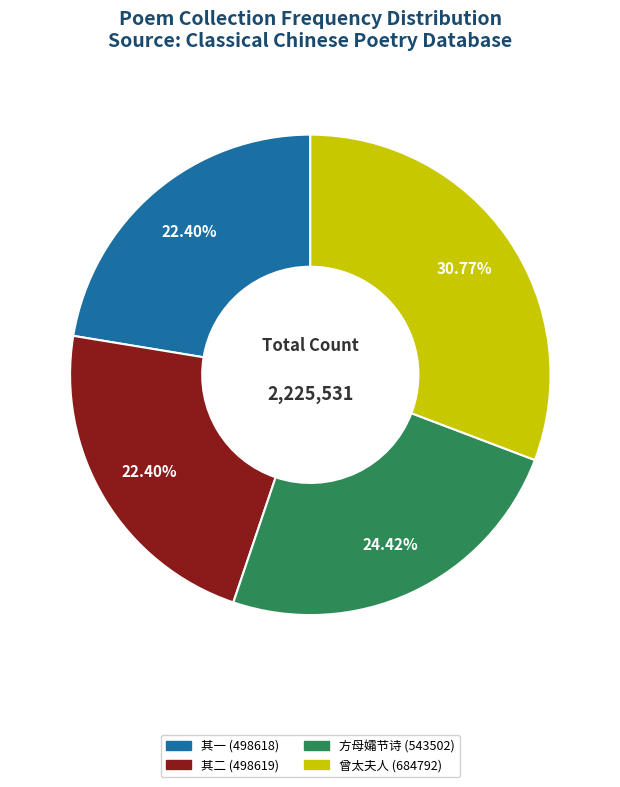

Is there a majority slice in this chart?

No